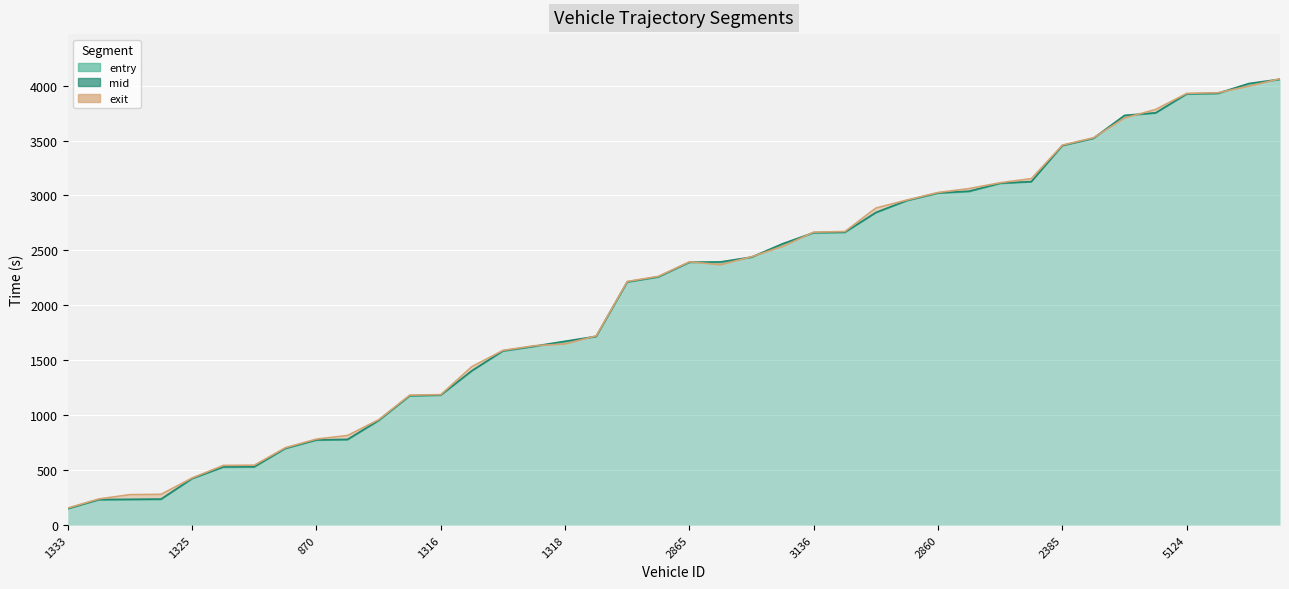

Reading left to right, list all the values displayed in this chart.

entry: 1333=147.3	1329=228.6	1123=230.8	1132=232.7	1325=420.9	1145=525.5	863=527.4	1322=694.9	870=771.9	1209=775.4	1334=948.3	1328=1173.6	1316=1180.4	876=1401.4	869=1581.8	371=1623.7	1318=1668.6	1336=1713.7	3311=2210.1	2403=2255.9	2865=2389.2	2863=2391.3	3327=2435.7	2140=2556.8	3136=2657.8	3334=2661.3	3129=2841.3	3126=2951.2	2860=3019.1	3328=3034.4	3143=3107.8	3342=3122.8	2385=3451.4	2141=3517.3	2134=3724.8	5330=3748.3	5124=3920.9	5201=3925.8	5292=4014.1	4143=4053.5
mid: 1333=151.1	1329=233.3	1123=235.1	1132=237.2	1325=424.6	1145=530.4	863=532.3	1322=699.5	870=776.1	1209=780.4	1334=953.5	1328=1178.5	1316=1184.2	876=1405.3	869=1586.4	371=1628.2	1318=1673.4	1336=1718.3	3311=2214.0	2403=2260.2	2865=2393.2	2863=2395.4	3327=2439.6	2140=2561.2	3136=2662.2	3334=2666.3	3129=2845.5	3126=2955.1	2860=3023.4	3328=3039.3	3143=3112.2	3342=3126.3	2385=3455.0	2141=3521.3	2134=3729.1	5330=3752.4	5124=3925.1	5201=3930.3	5292=4019.0	4143=4058.0
exit: 1333=156.0	1329=238.6	1123=277.7	1132=280.4	1325=429.7	1145=543.7	863=546.0	1322=704.9	870=783.5	1209=816.0	1334=959.7	1328=1183.1	1316=1188.0	876=1442.9	869=1590.4	371=1632.7	1318=1648.9	1336=1722.8	3311=2217.8	2403=2264.3	2865=2396.8	2863=2369.5	3327=2443.3	2140=2536.5	3136=2666.7	3334=2672.0	3129=2886.0	3126=2958.9	2860=3027.5	3328=3063.1	3143=3116.4	3342=3153.5	2385=3458.7	2141=3525.3	2134=3705.3	5330=3783.2	5124=3929.3	5201=3935.5	5292=3994.9	4143=4062.4